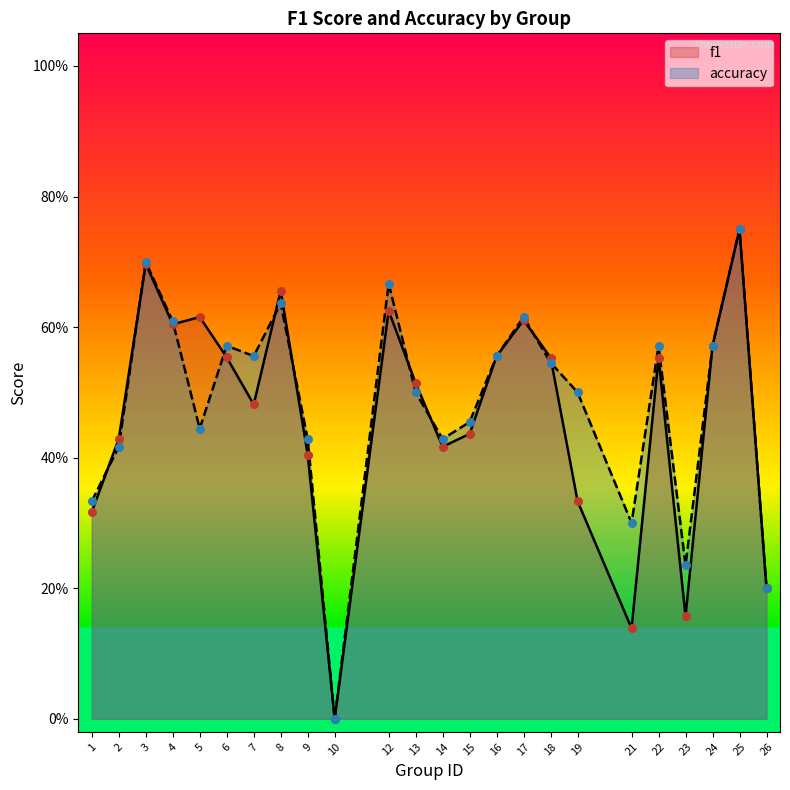

What is the total value across all series at 18?

1.1